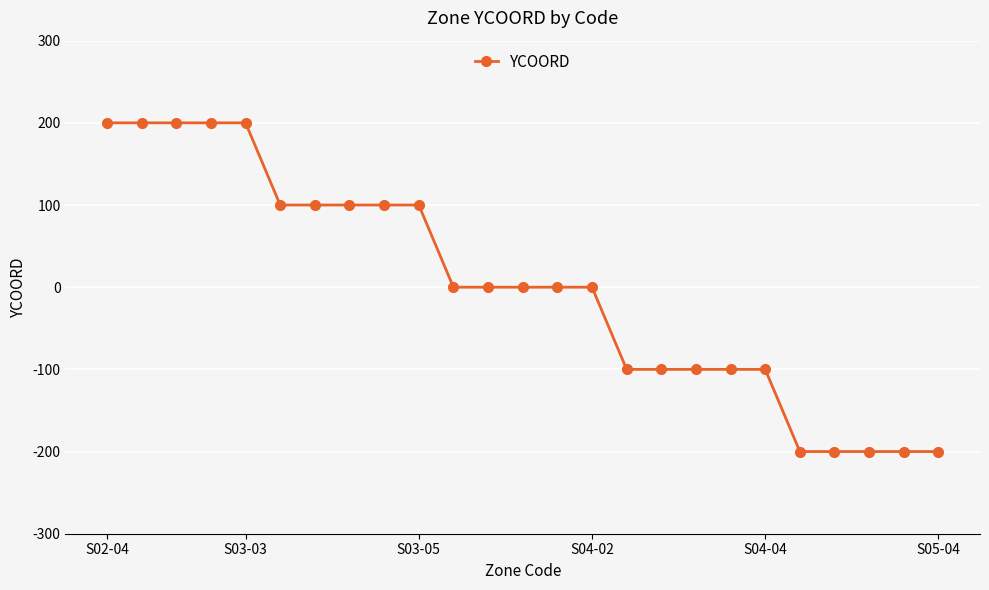

Reading left to right, list all the values displayed in this chart.

200	200	200	200	200	100	100	100	100	100	0	0	0	0	0	-100	-100	-100	-100	-100	-200	-200	-200	-200	-200